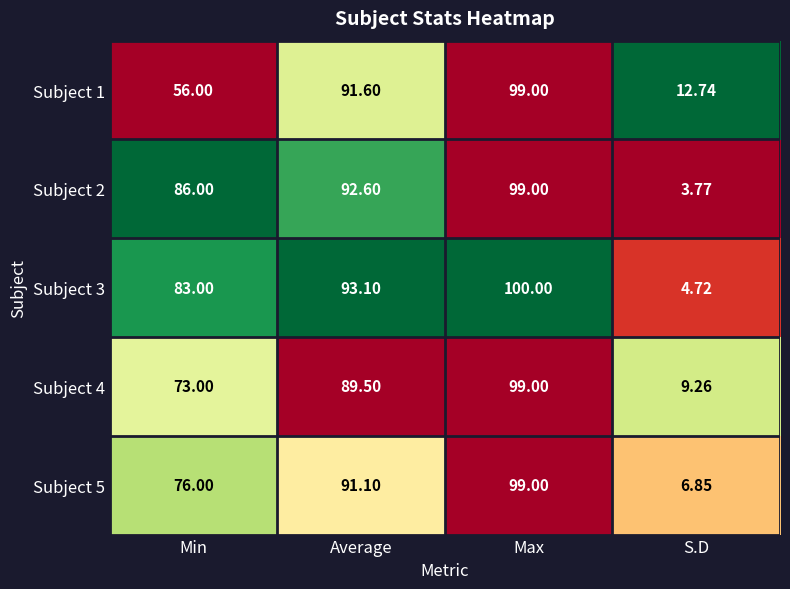

At which label is Subject 1 closest to 55?

Min